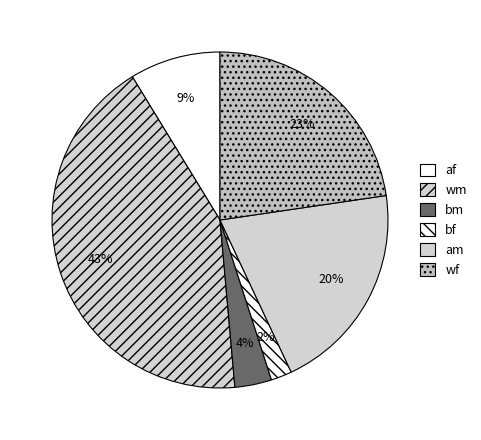

Which slice is the smallest?

bf